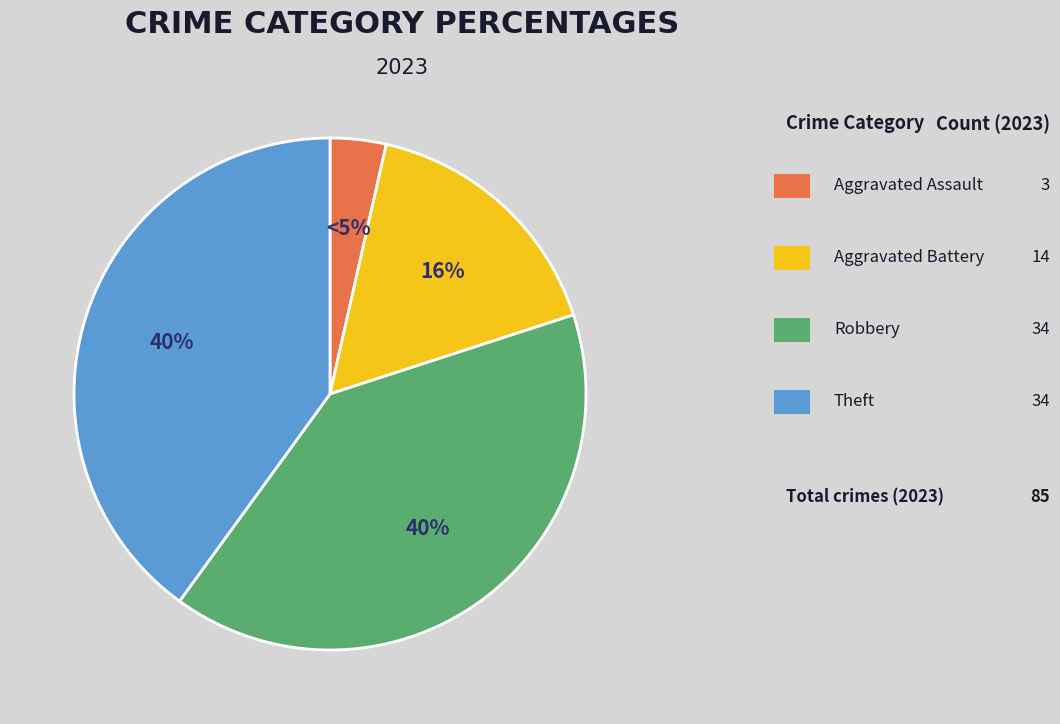

The Aggravated Assault slice represents 4% of the pie. True or false?

True